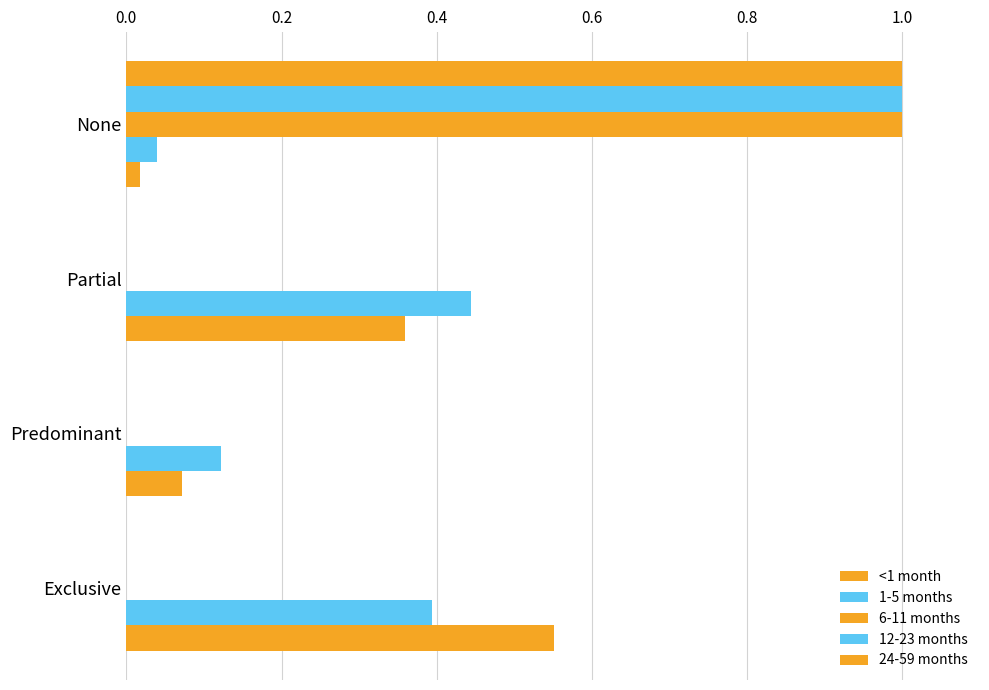

At how many categories does at least one series exceed 0?

4